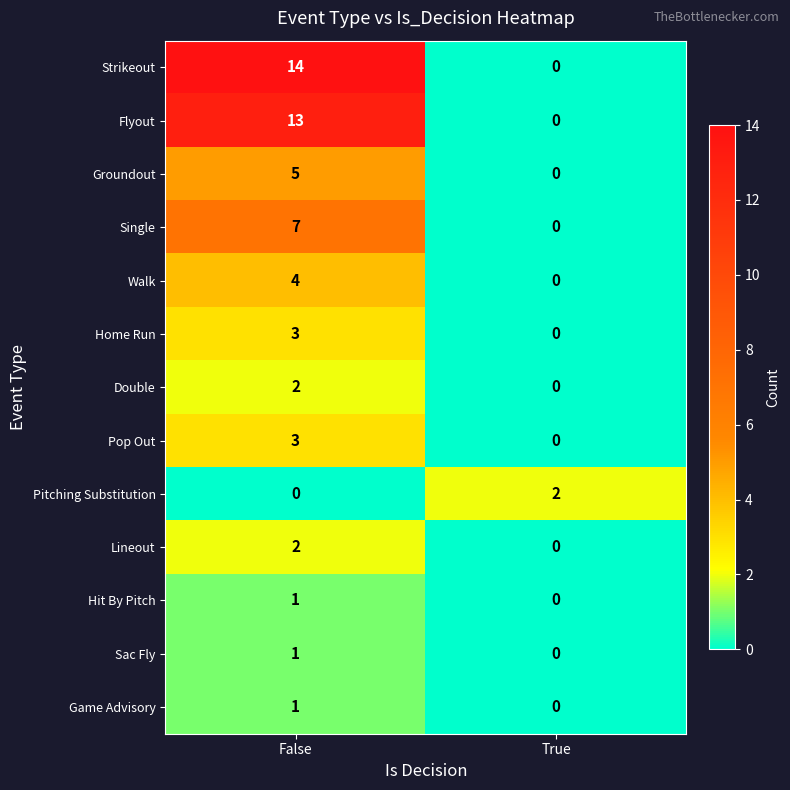

At which category is the sum across all series the highest?

False